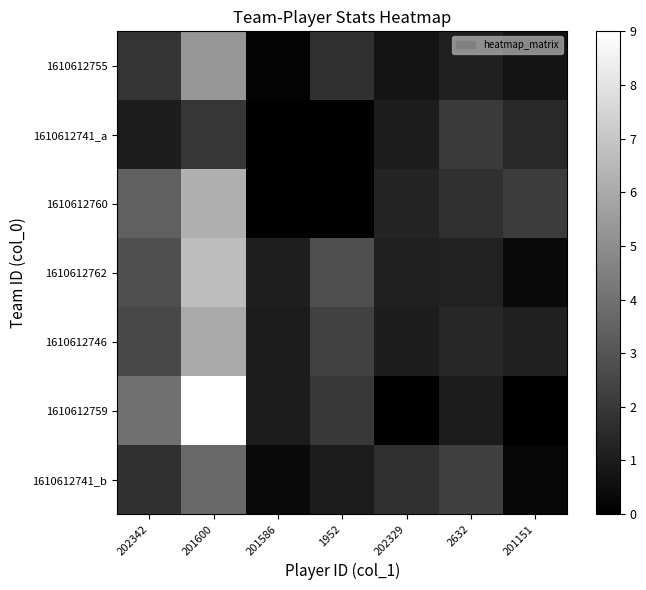

Reading left to right, what are all the values shown in this chart?

1610612755: 202342=1.9	201600=5.3	201586=0.1	1952=1.7	202329=0.7	2632=1.1	201151=0.7
1610612741_a: 202342=1.0	201600=1.9	201586=0.0	1952=0.0	202329=1.1	2632=2.1	201151=1.5
1610612760: 202342=3.4	201600=6.2	201586=0.0	1952=0.0	202329=1.3	2632=1.8	201151=2.1
1610612762: 202342=2.8	201600=6.7	201586=1.1	1952=2.8	202329=1.1	2632=1.2	201151=0.4
1610612746: 202342=2.5	201600=6.0	201586=1.0	1952=2.3	202329=1.0	2632=1.4	201151=1.1
1610612759: 202342=4.0	201600=9.0	201586=1.0	1952=2.0	202329=0.0	2632=1.0	201151=0.0
1610612741_b: 202342=1.8	201600=3.8	201586=0.3	1952=1.0	202329=1.7	2632=2.2	201151=0.2